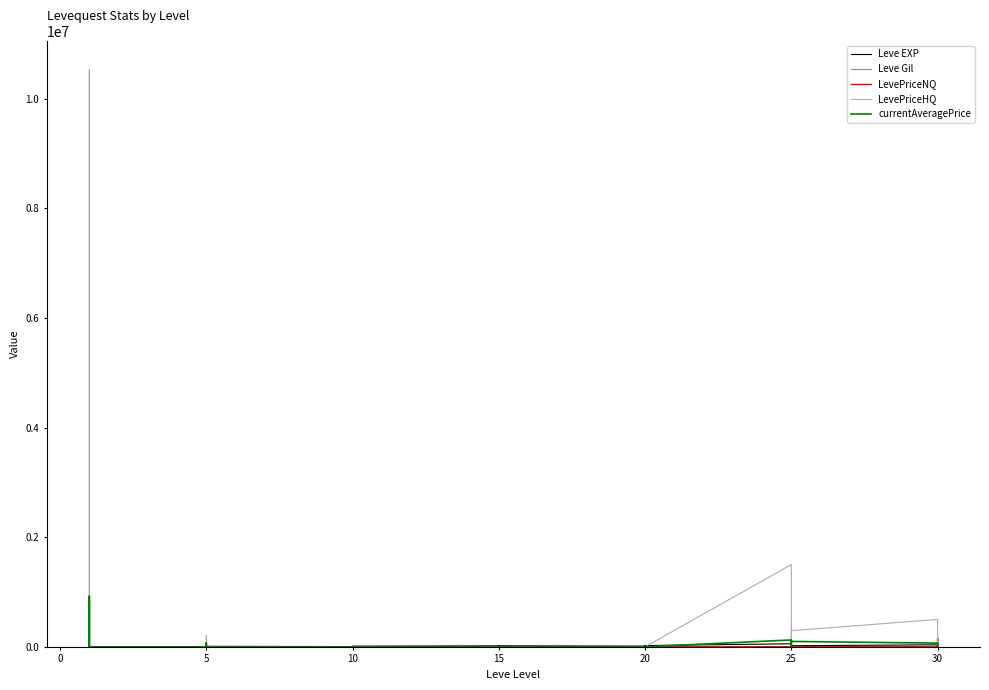

True or false: currentAveragePrice and LevePriceHQ cross at least once.

True